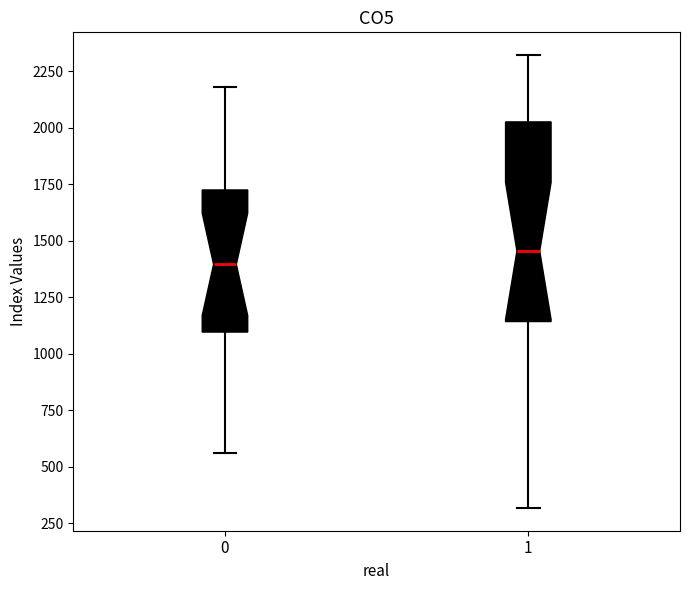

Reading left to right, transcribe this box plot: for each box, give where its median line is, the range the box spans, and where its two whiskers end, as read against the y-axis. The values are not printed on the chart, so give them approximately, as read against the axis.

0: median 1400, box 1100 to 1700, whiskers 550 to 2200
1: median 1450, box 1150 to 2050, whiskers 300 to 2300